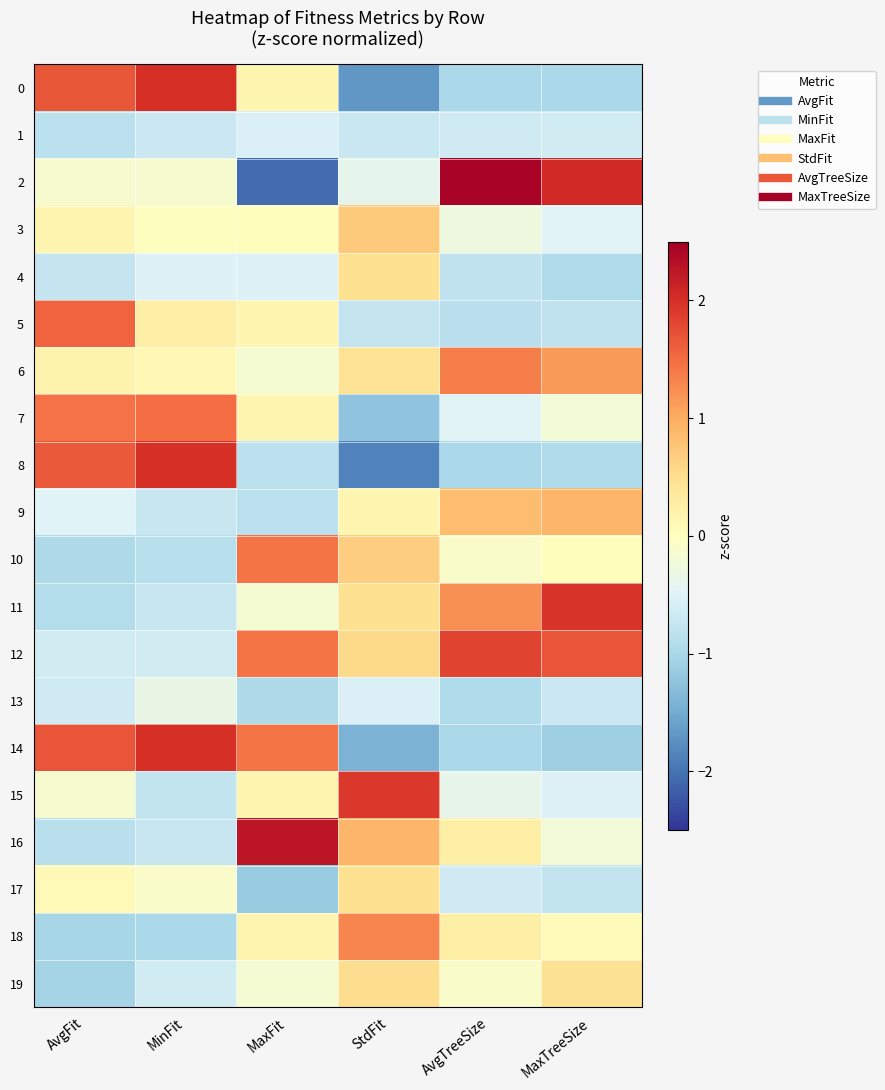

Which series has the largest total across all categories?

12